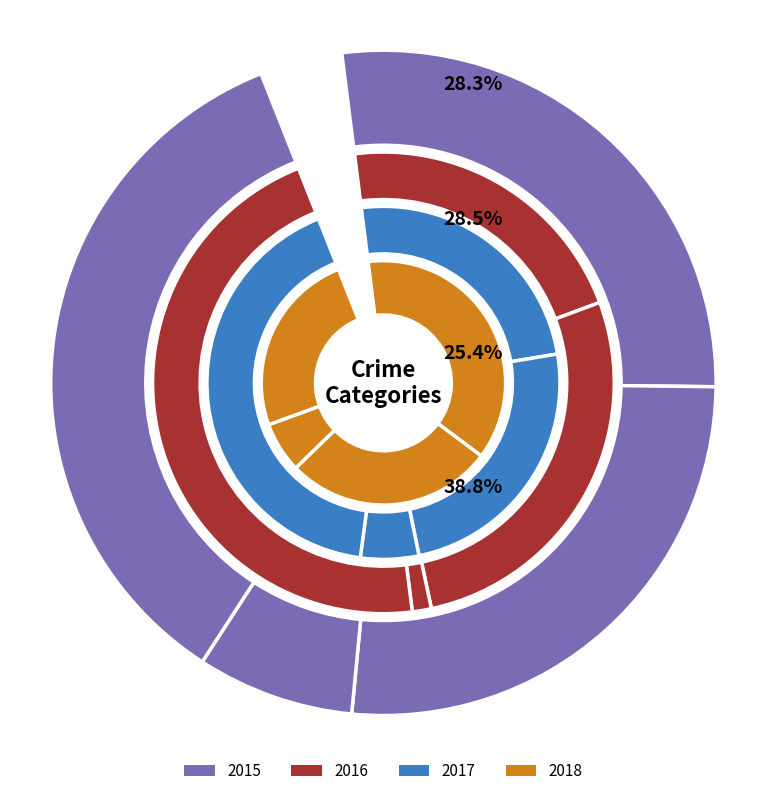

Rank the series at Aggravated Assault from lowest to highest value.

2015, 2016, 2017, 2018